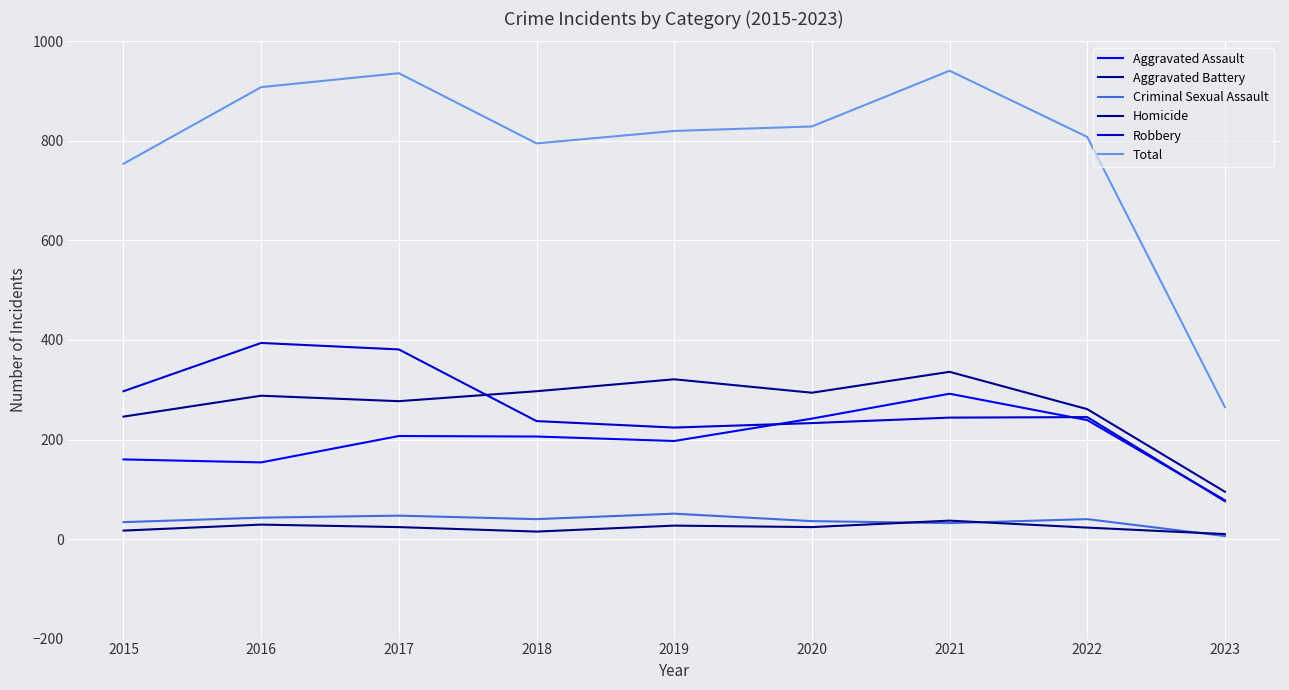

How many interior local valleys does the Criminal Sexual Assault series have?

2